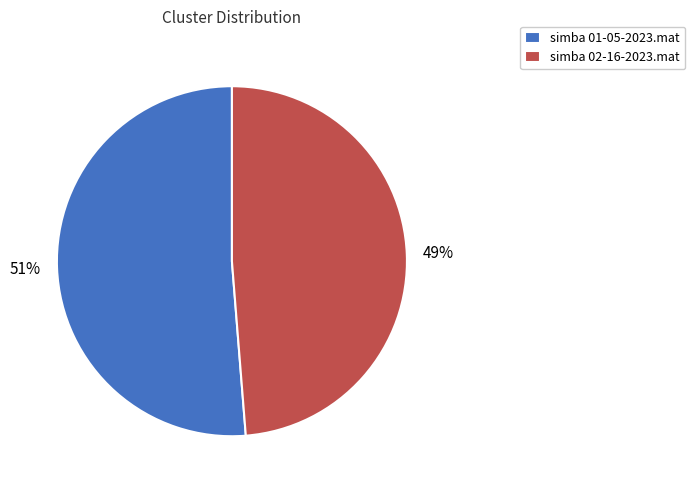

Rank the categories by value from lowest to highest.

simba 02-16-2023.mat, simba 01-05-2023.mat